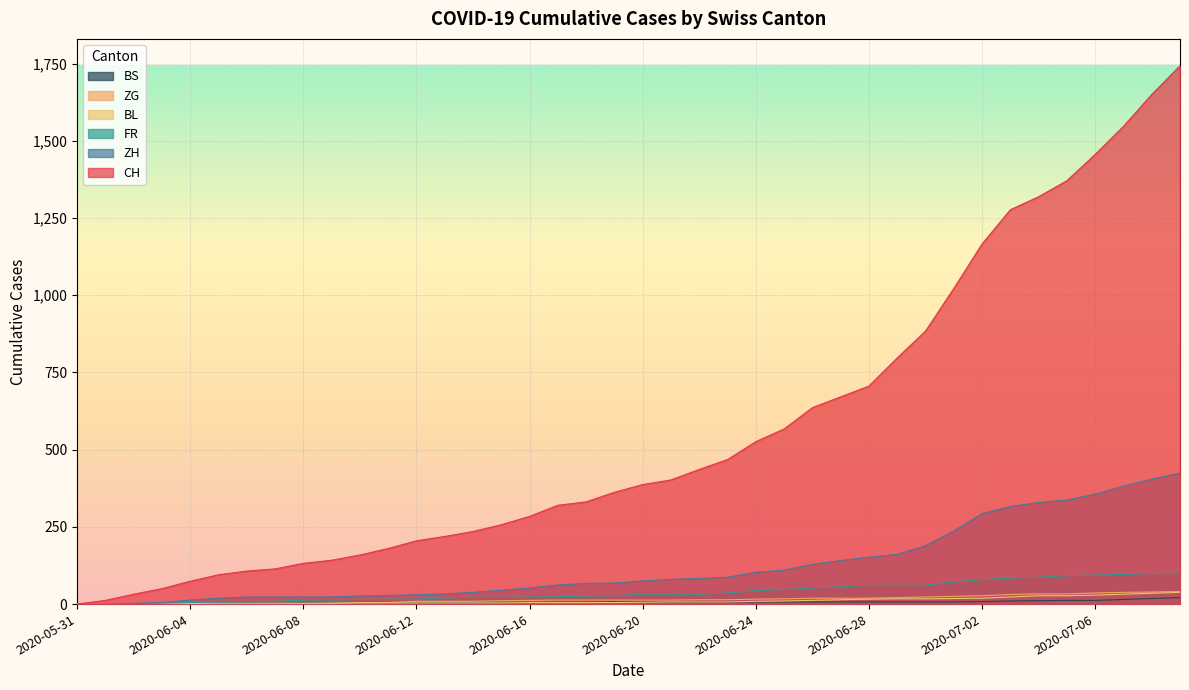

What is the label of the 3rd point from the left?

2020-06-02